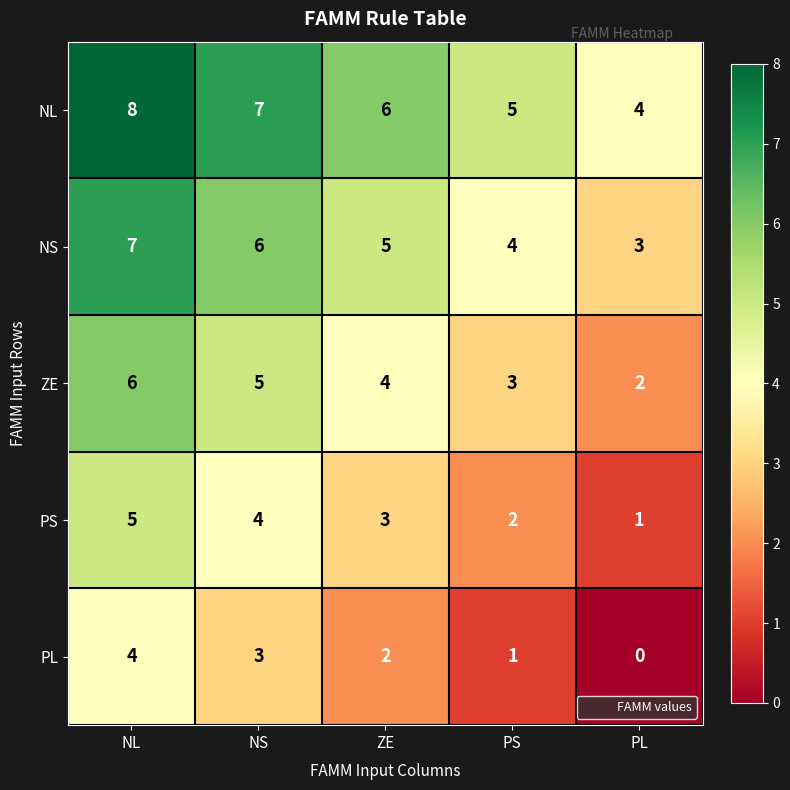

List the series in order of their peak value, highest first.

NL, NS, ZE, PS, PL